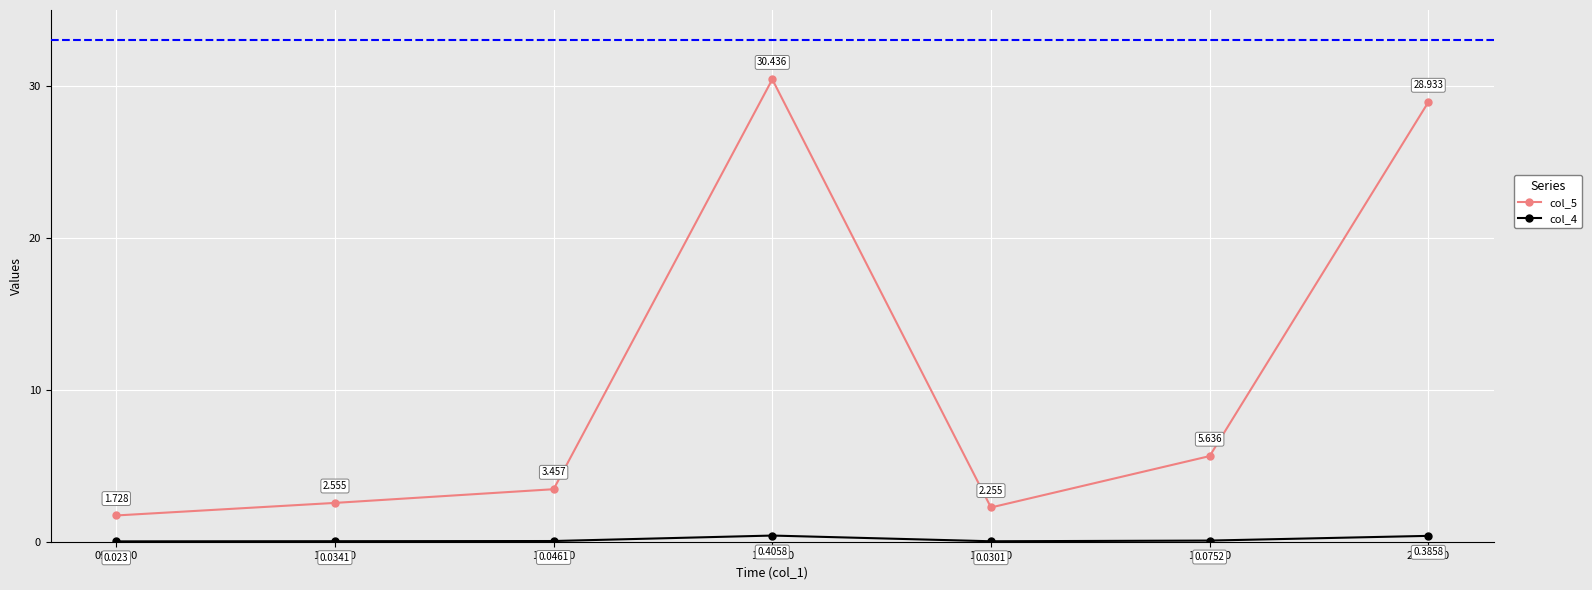

True or false: col_4 and col_5 cross at least once.

False